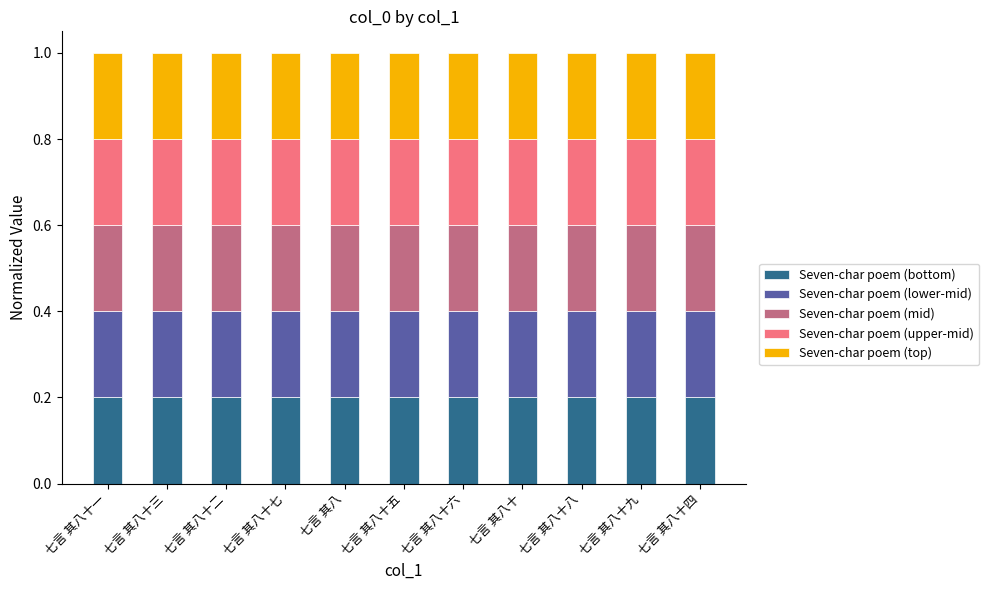

True or false: Seven-char poem (bottom) has a value of 0.2 at 七言 其八十四.

True